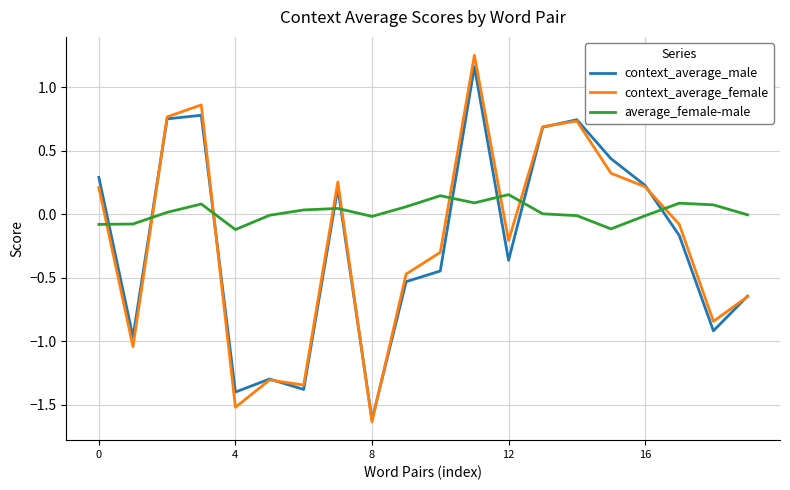

Which series has the largest total across all categories?

average_female-male